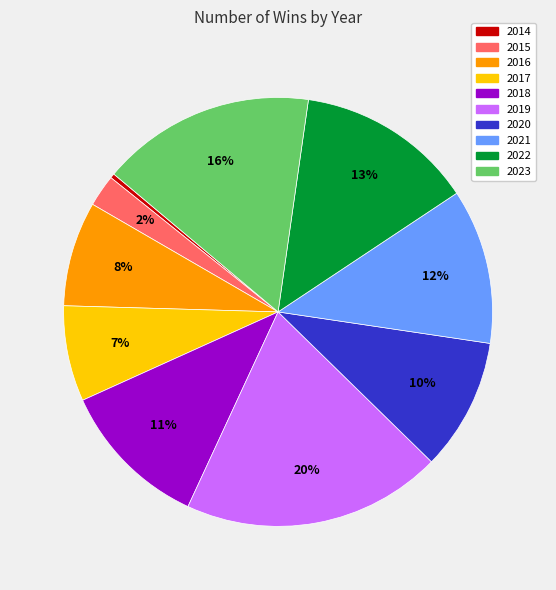

Do 2022 and 2023 together represent more than half of the pie?

No